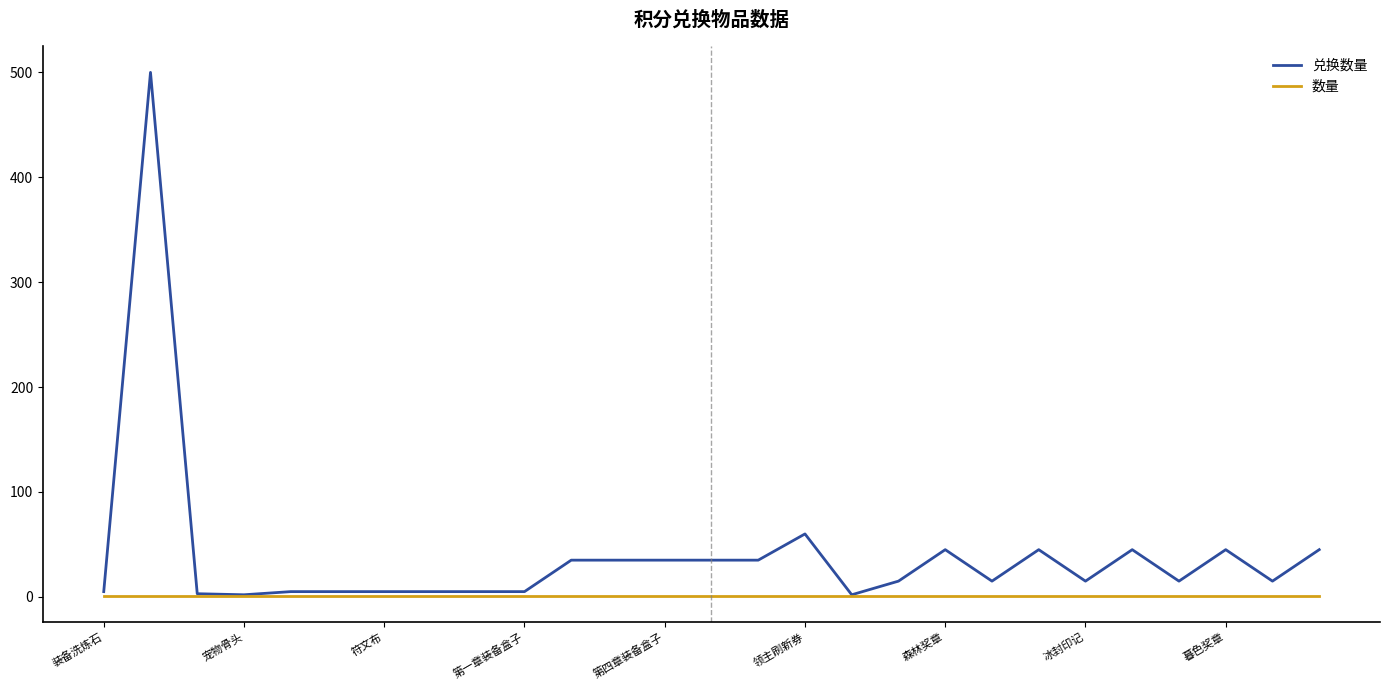

Which series has the largest total across all categories?

兑换数量